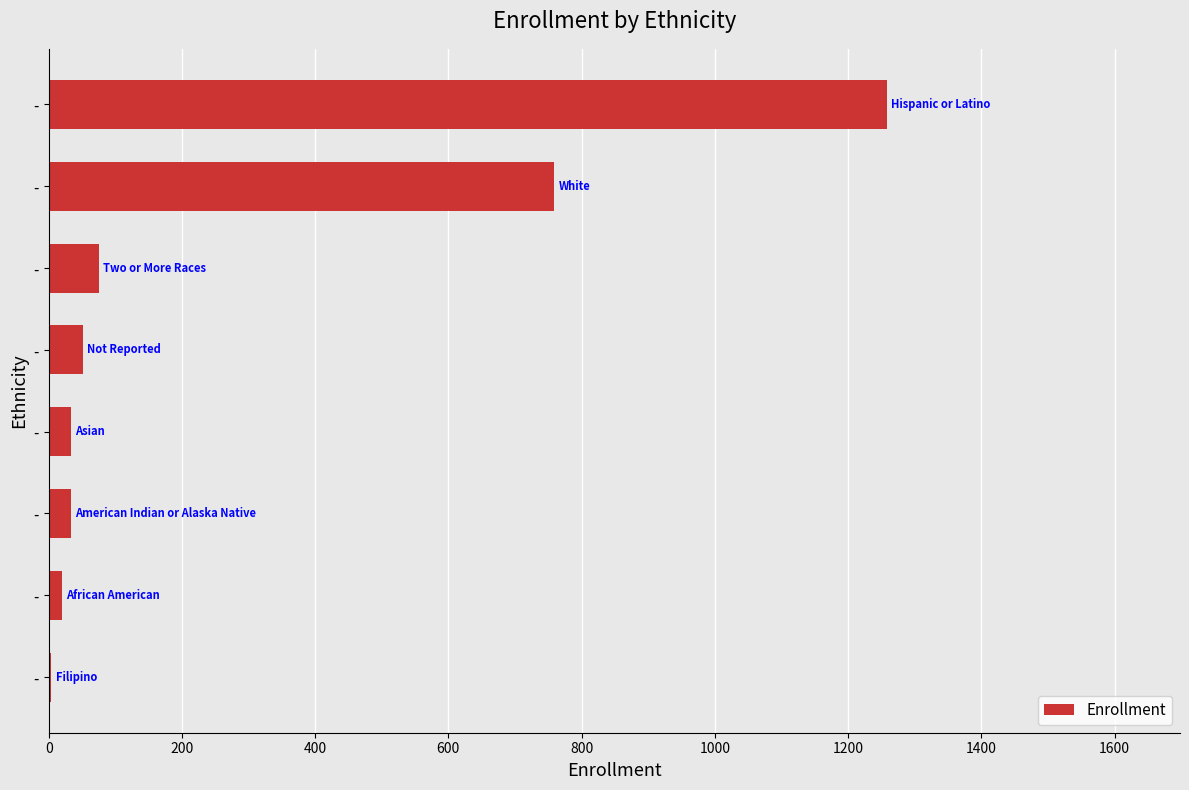

Count the number of categories in the chart.

8